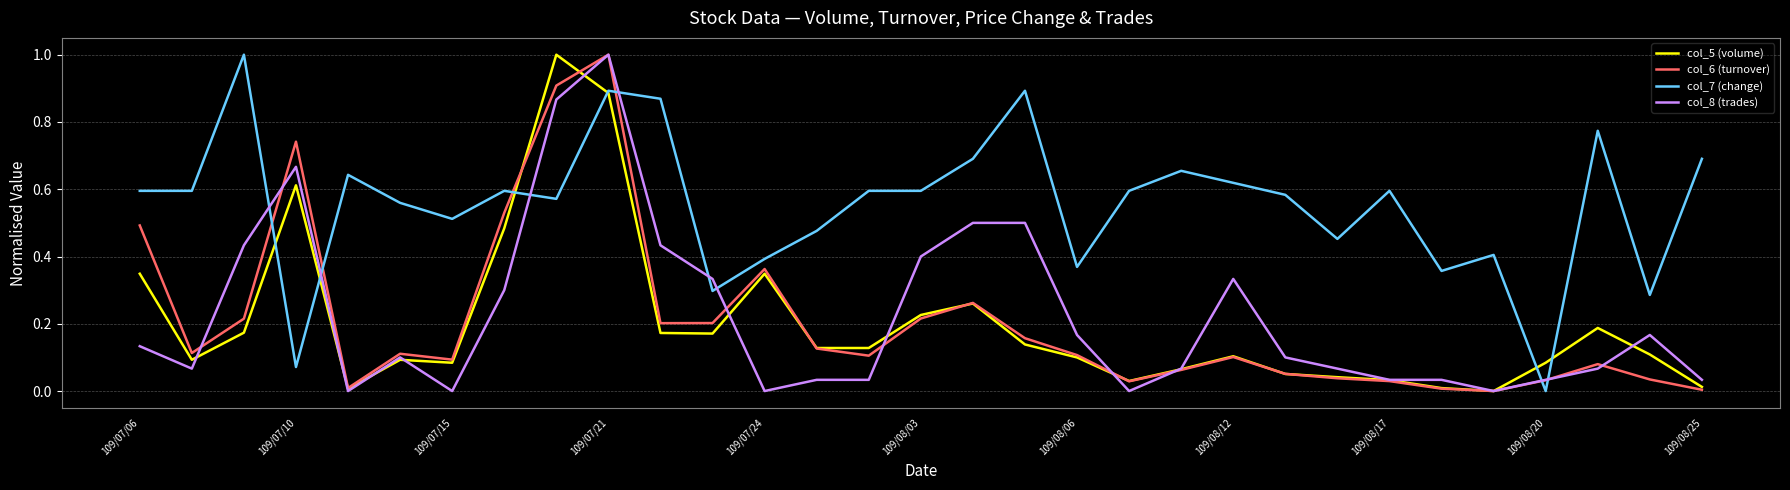

Which series has the largest total across all categories?

col_7 (change)